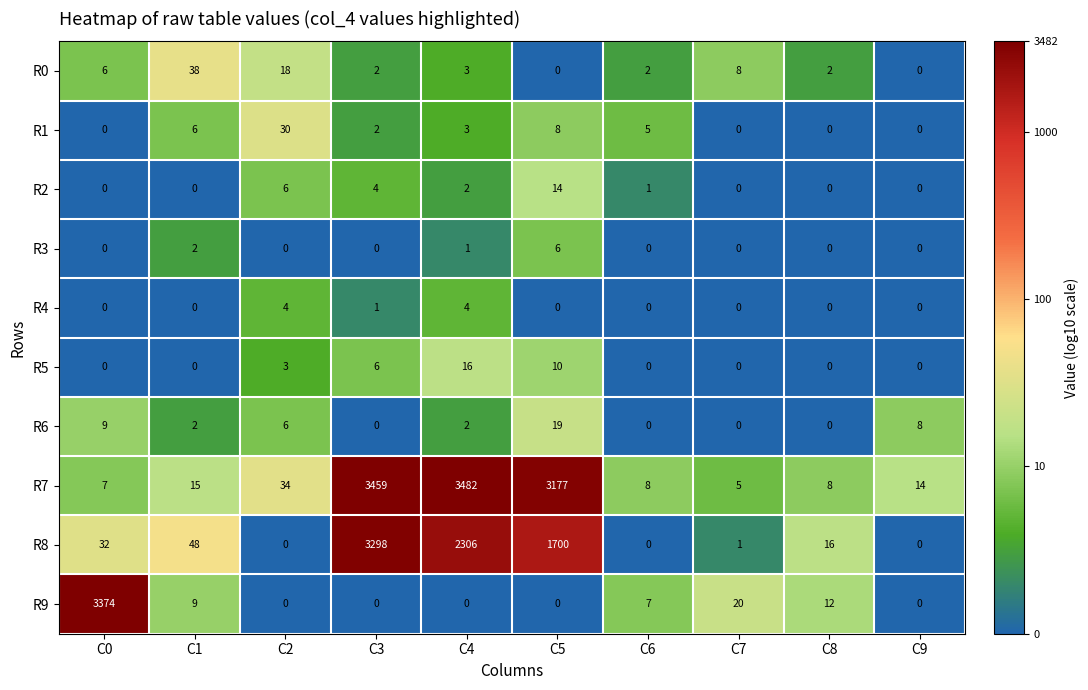

List the series in order of their peak value, highest first.

R7, R9, R8, R0, R1, R6, R5, R2, R3, R4